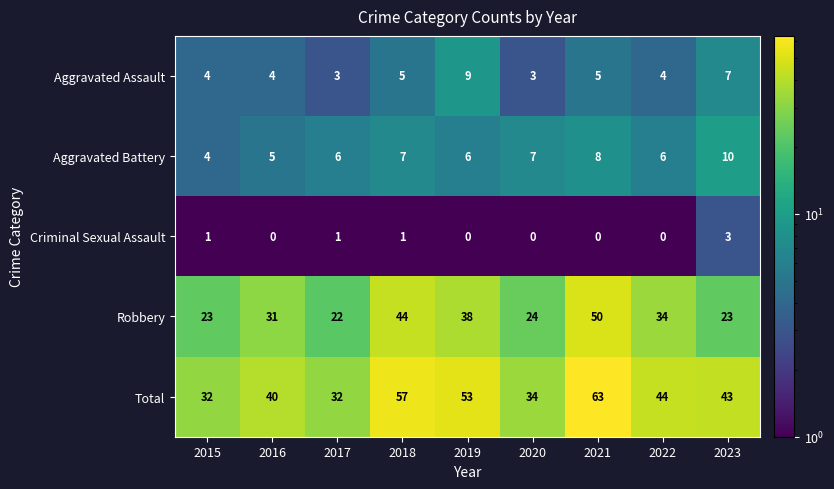

What is the total value across all series at 2018?

114